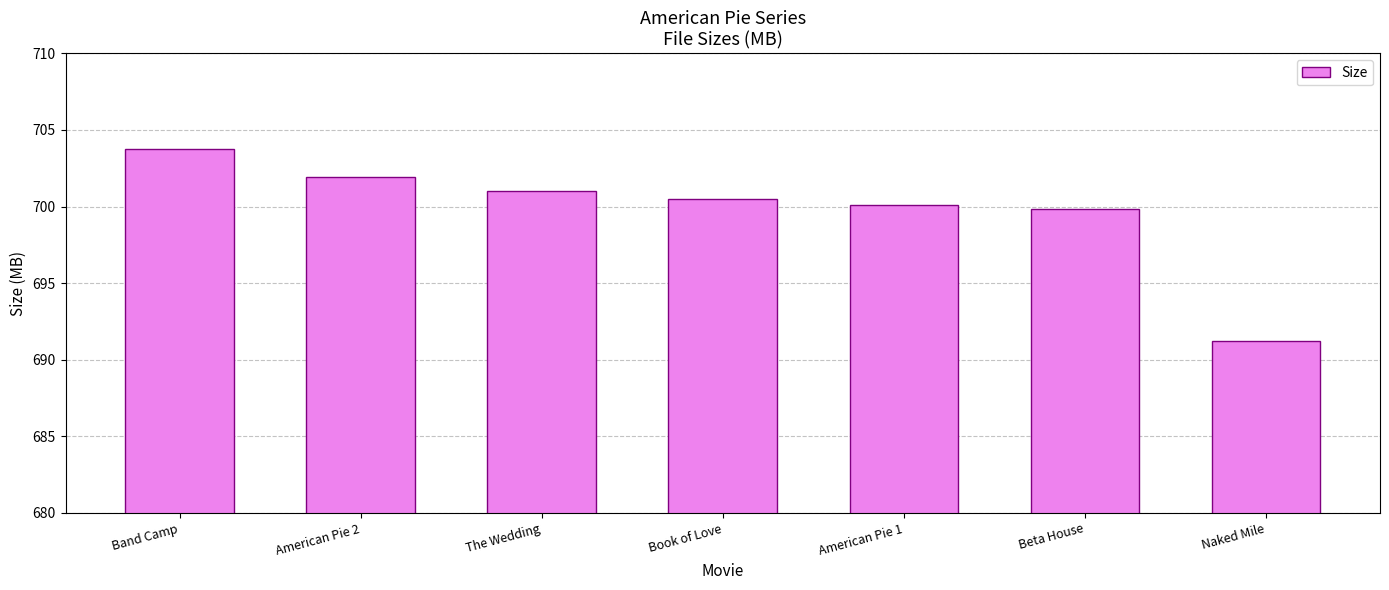

What is the ratio of the value at Naked Mile to the value at Book of Love?

1.0